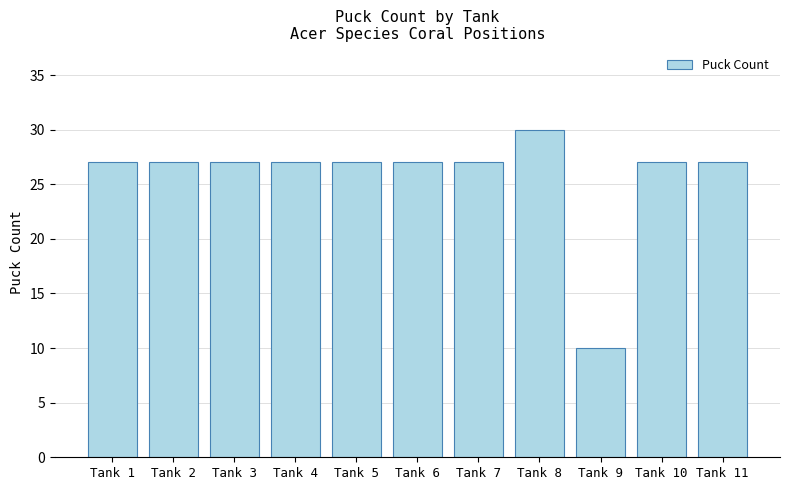

Does the chart contain stacked bars?

No